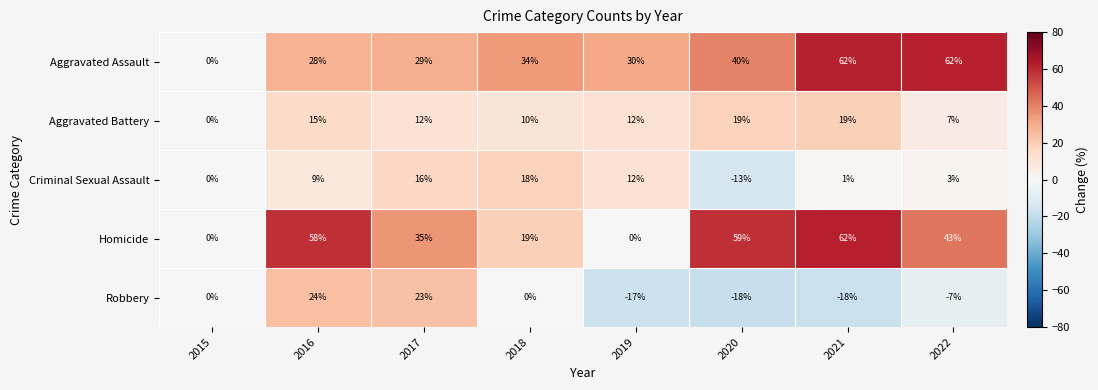

How many values in the Criminal Sexual Assault series are below 9?

4